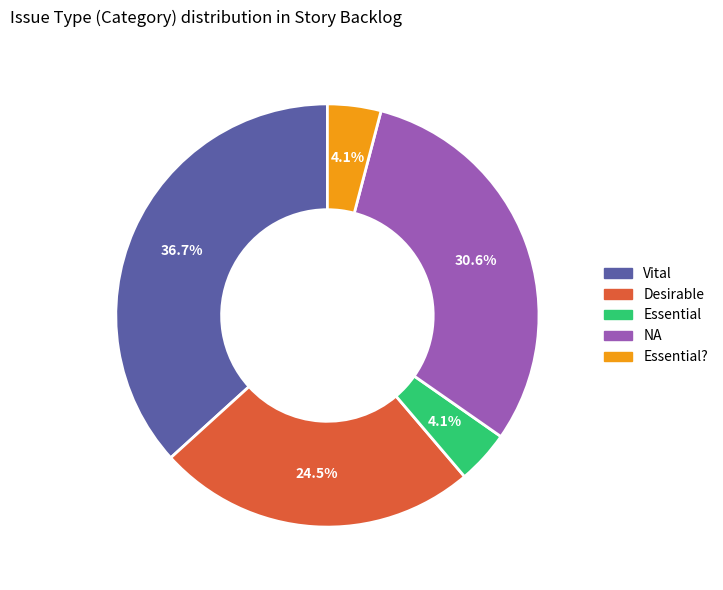

To the nearest percent, what is the combined percentage of Essential and Vital?

41%